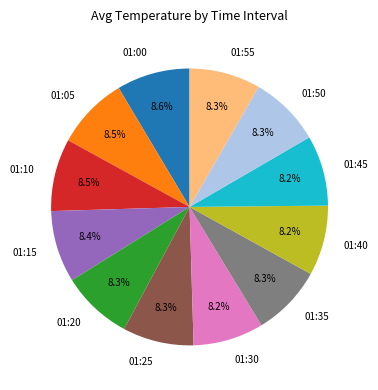

To the nearest percent, what is the combined percentage of 01:15 and 01:00?

17%